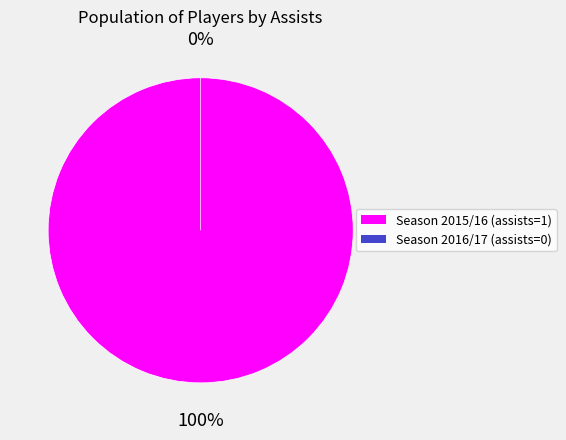

Count the number of slices in the pie.

2